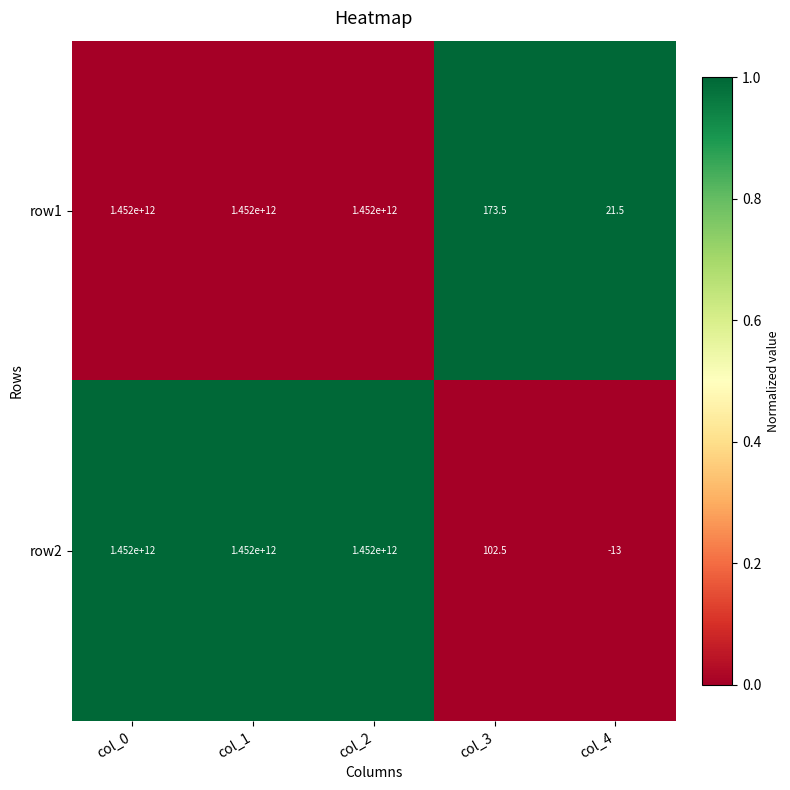

Rank the series by their average value, from highest to lowest.

row1, row2